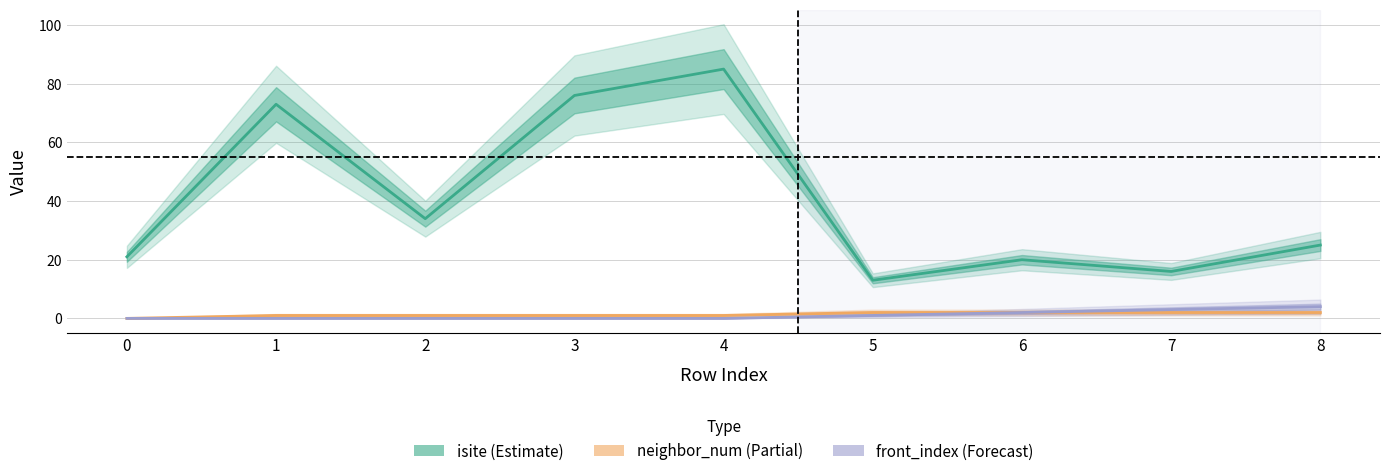

Reading left to right, list all the values displayed in this chart.

isite (Estimate): 0=21	1=73	2=34	3=76	4=85	5=13	6=20	7=16	8=25
neighbor_num (Partial): 0=0	1=1	2=1	3=1	4=1	5=2	6=2	7=2	8=2
front_index (Forecast): 0=0	1=0	2=0	3=0	4=0	5=1	6=2	7=3	8=4